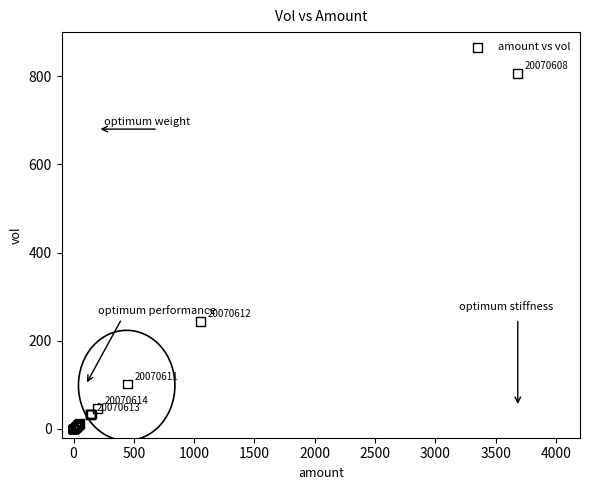

What Y value in the scatter plot is closest to 403?

244